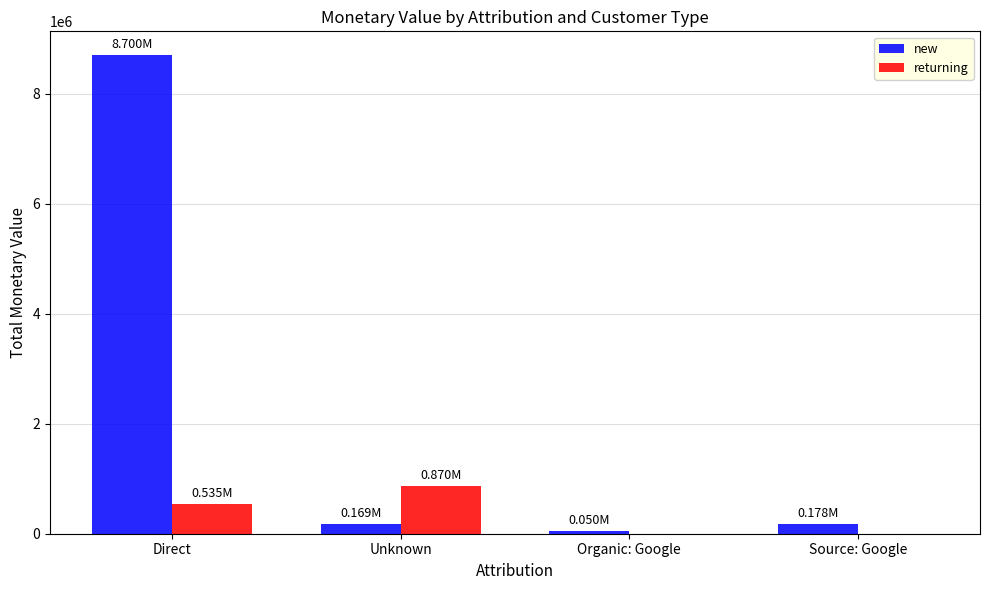

What are all the series names shown in the legend?

new, returning